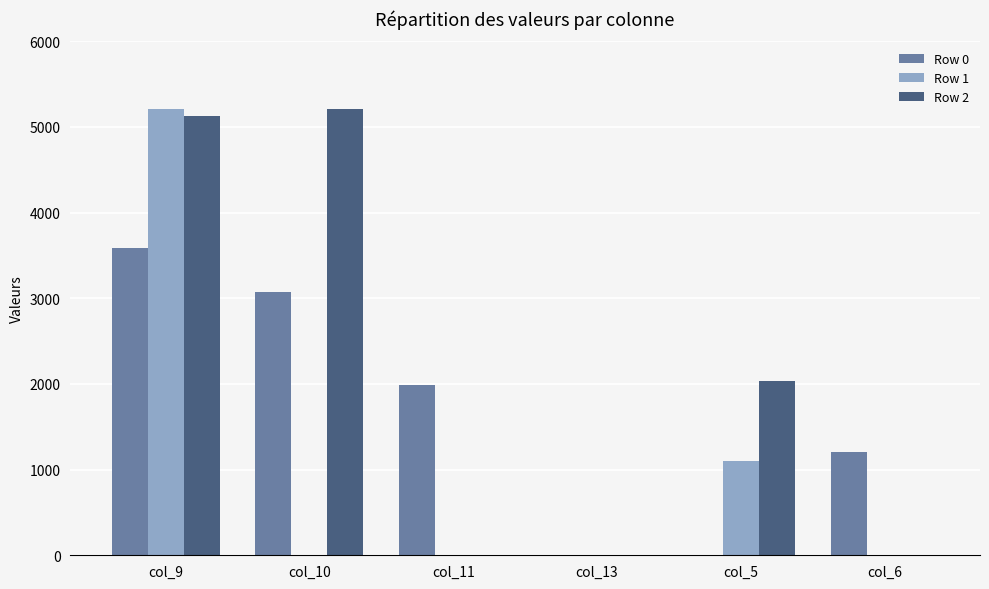

Is it true that Row 2 equals 1289.5 at col_5?

False